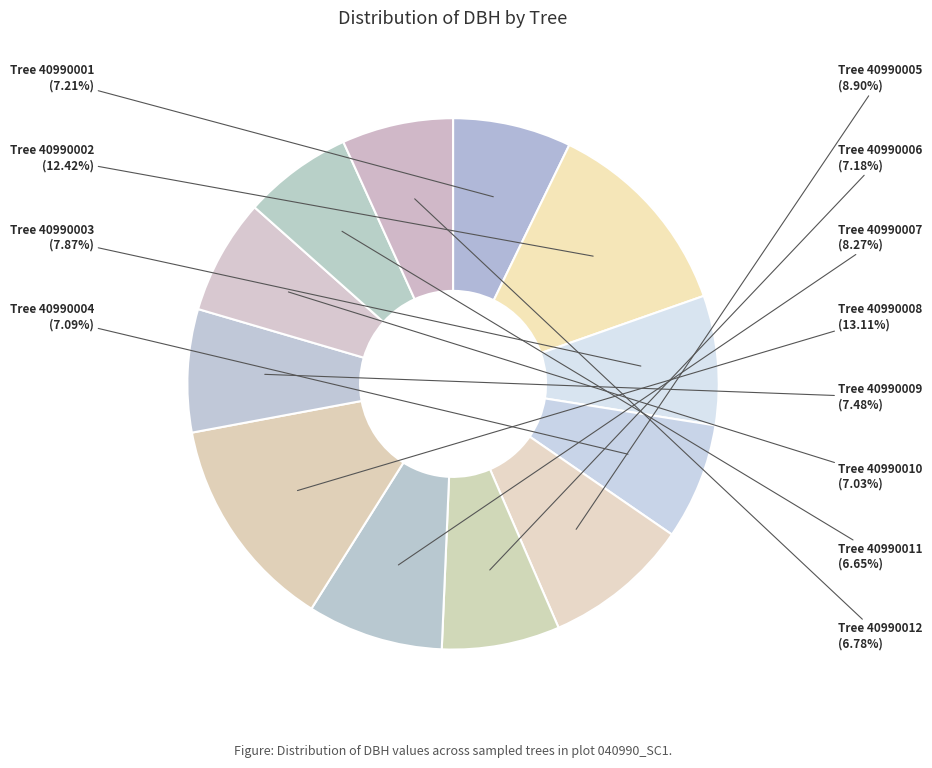

Count the number of slices in the pie.

12